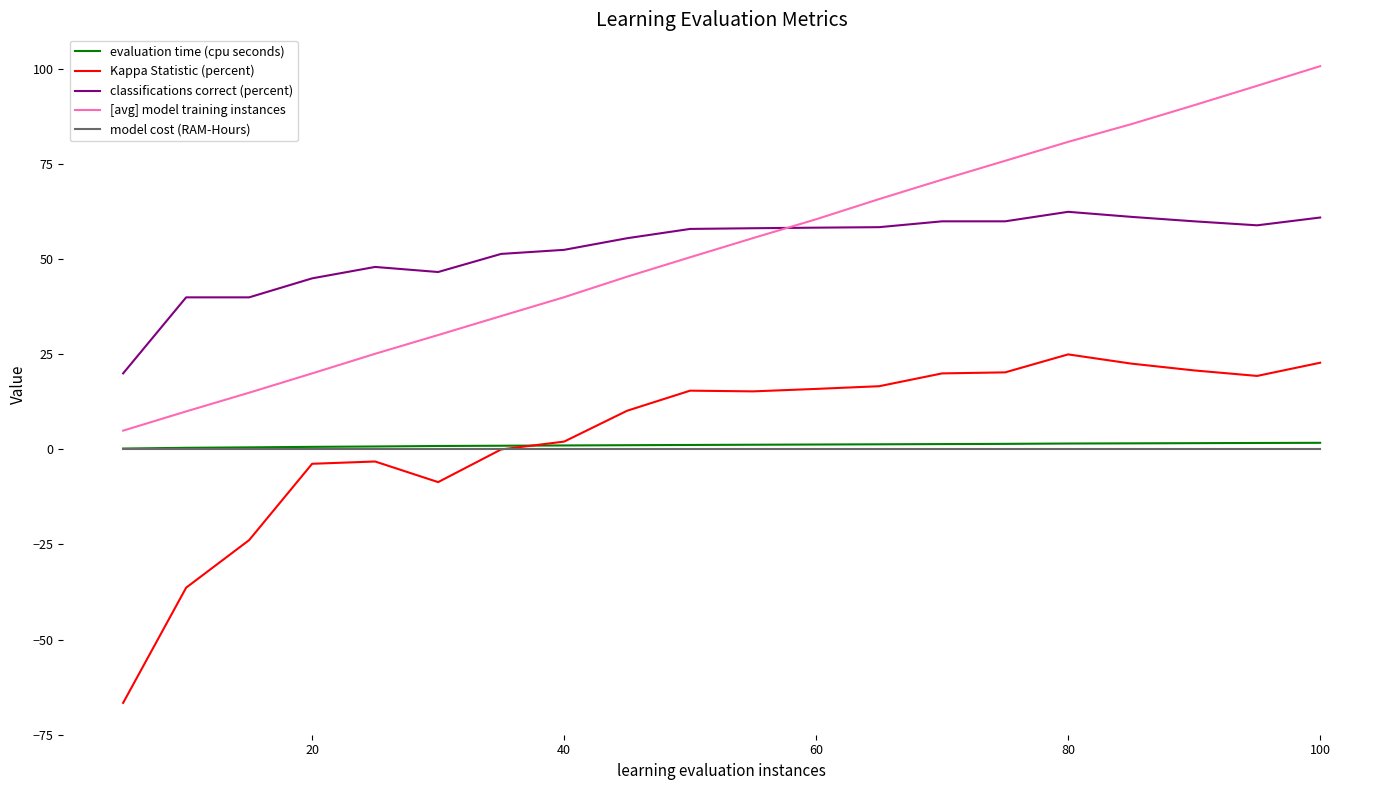

Rank the series by their maximum value, from highest to lowest.

[avg] model training instances, classifications correct (percent), Kappa Statistic (percent), evaluation time (cpu seconds), model cost (RAM-Hours)